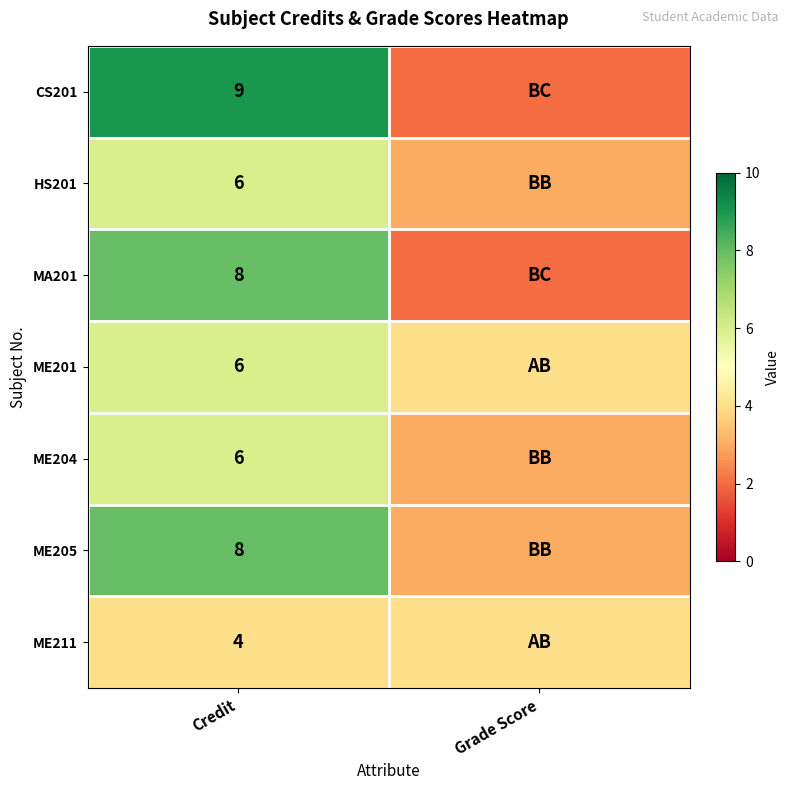

The value of ME211 at Credit is 4. True or false?

True